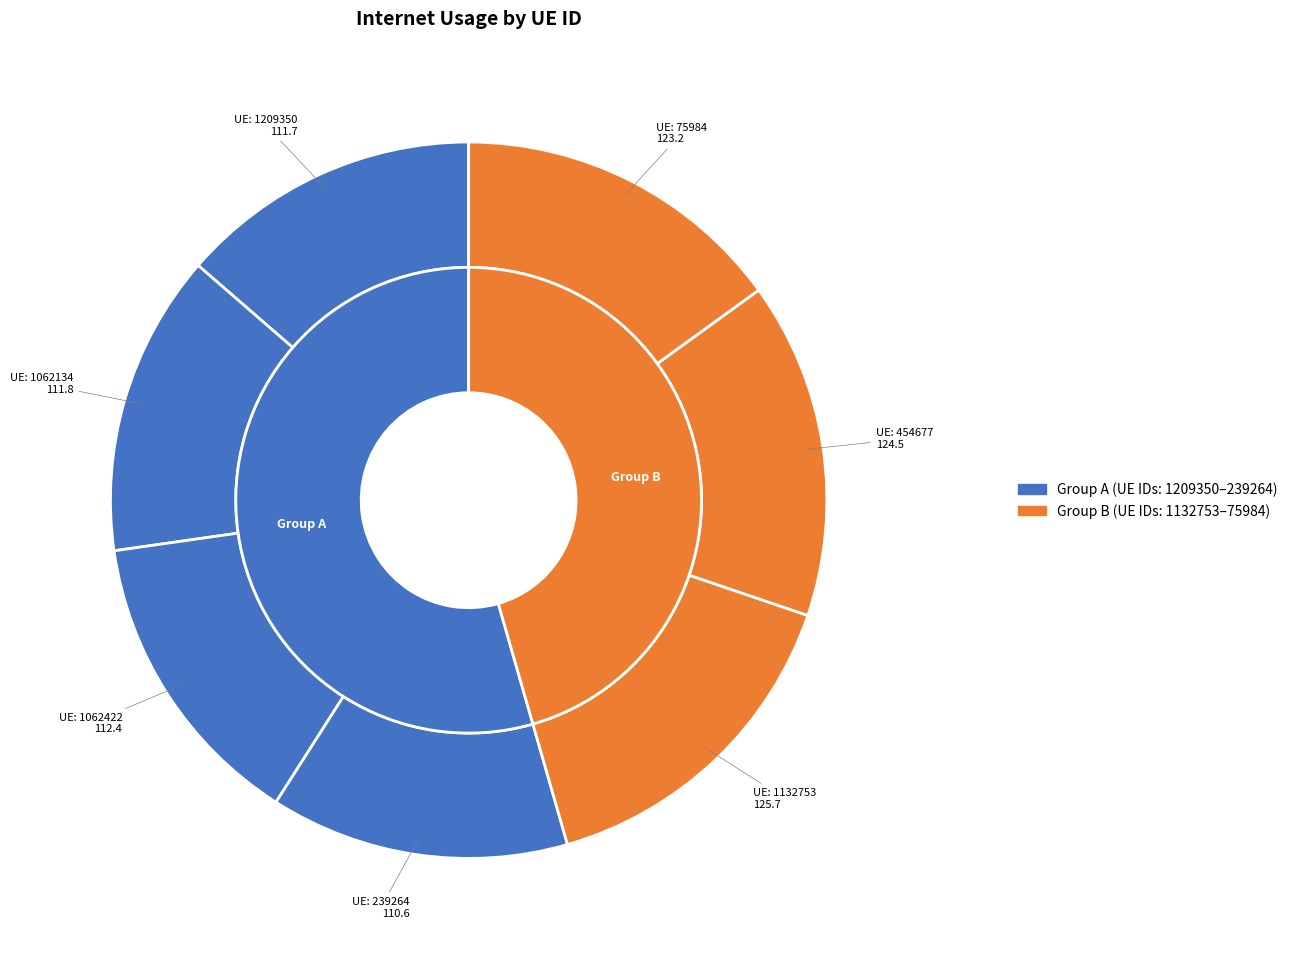

What is the smallest slice in the pie chart?

239264